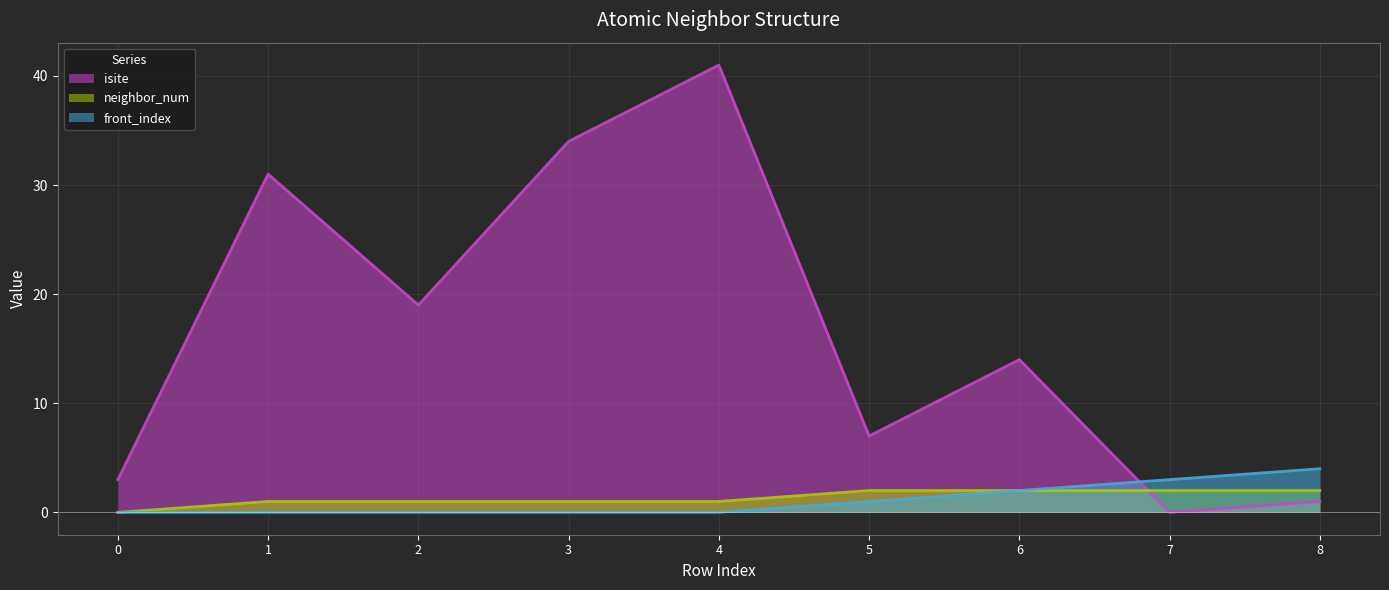

Count the front_index values in the range 0 to 2.

7